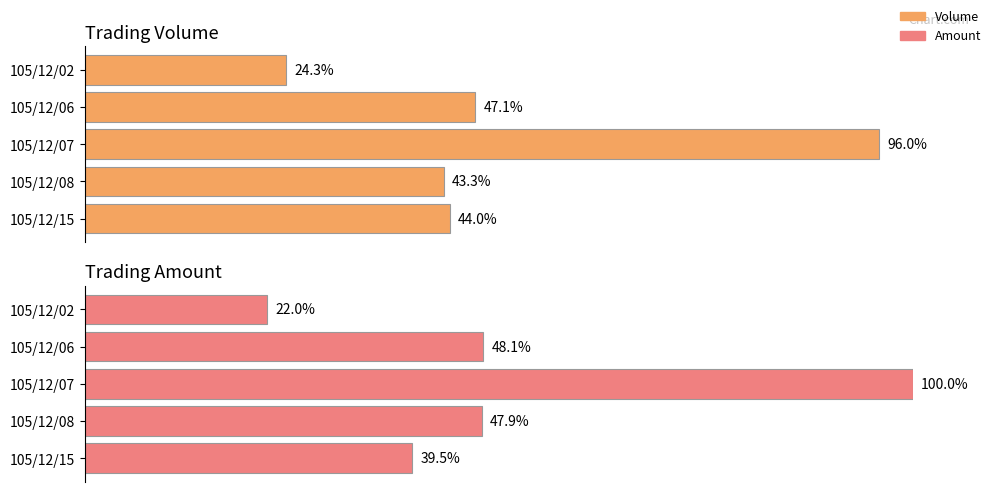

Rank the series by their maximum value, from highest to lowest.

Amount, Volume